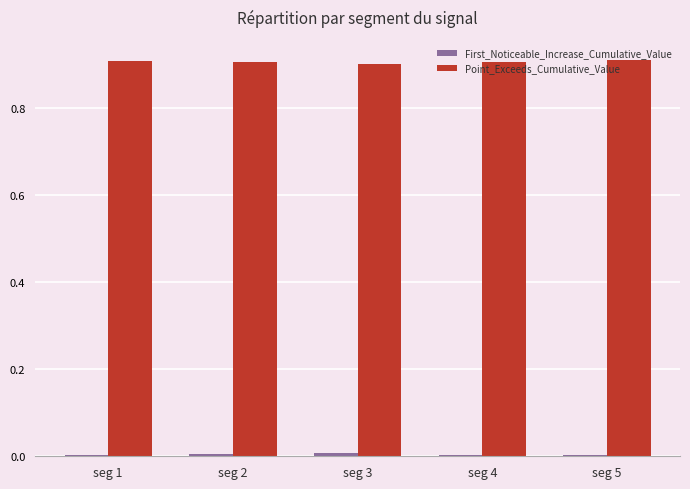

Is it true that Point_Exceeds_Cumulative_Value equals 1.3 at seg 2?

False